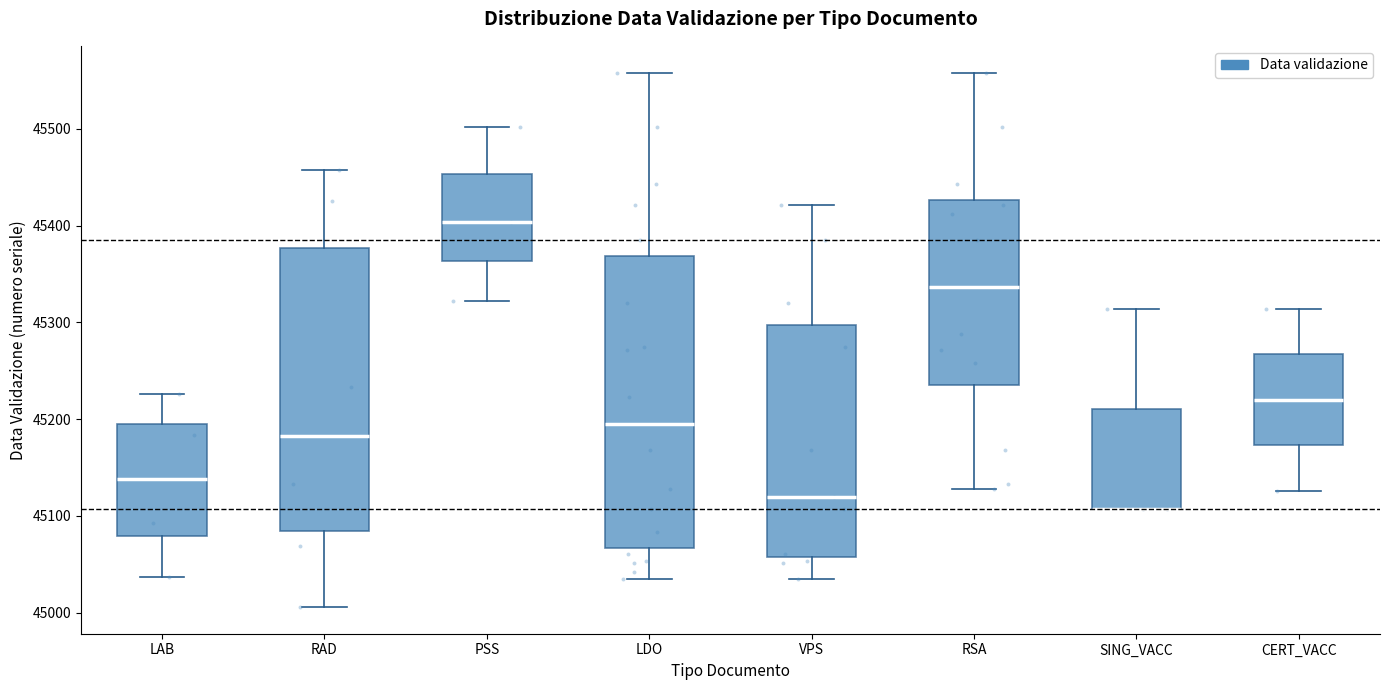

Comparing the boxes themselves (not the whiskers), which one is the tallest?

LDO